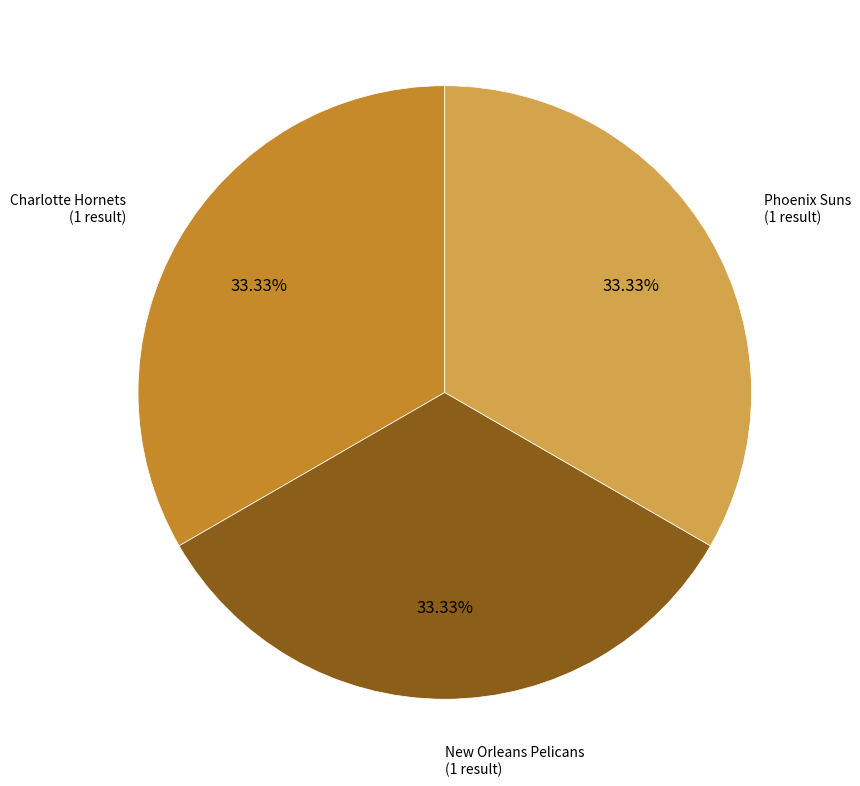

To the nearest percent, what is the average slice percentage?

33%